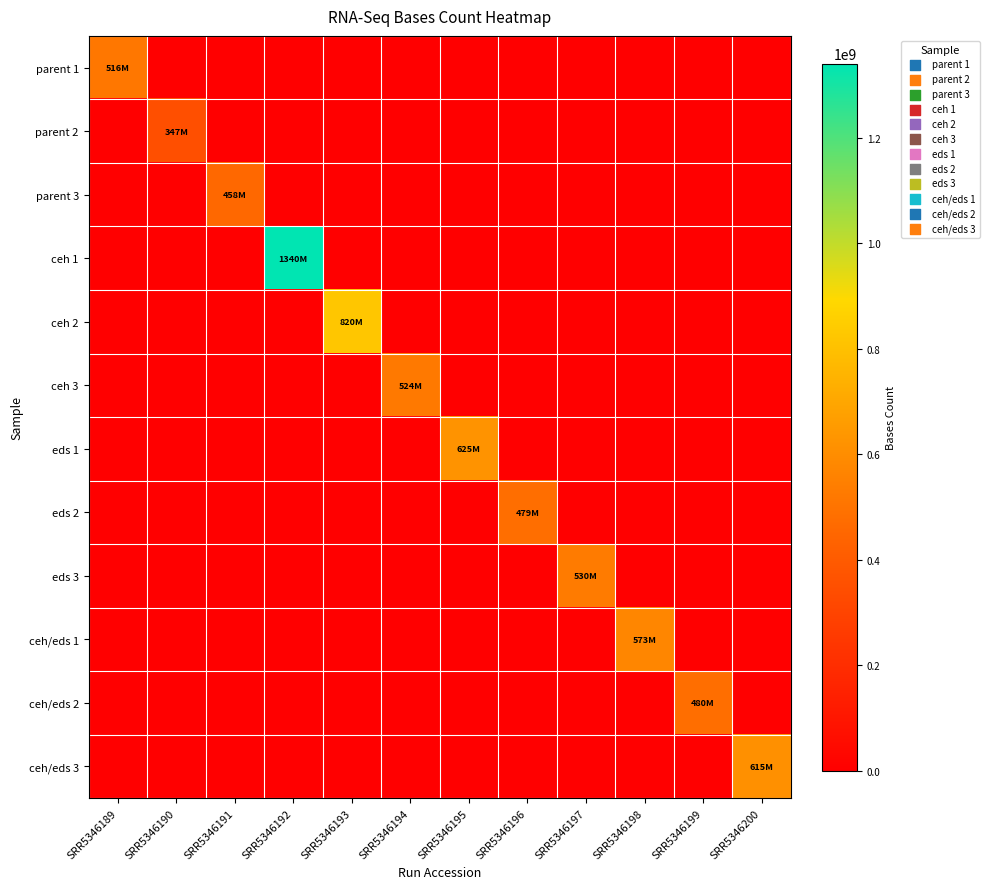

Between SRR5346197 and SRR5346191, which is larger?

SRR5346197